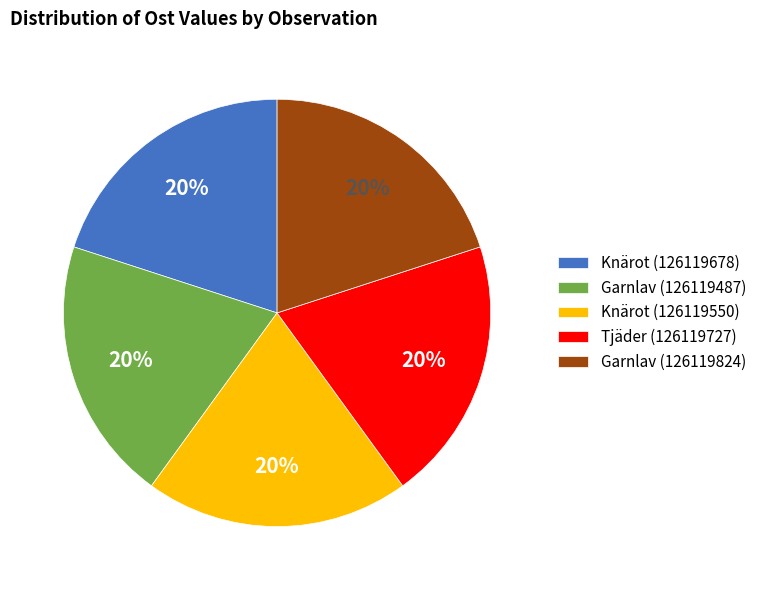

Do Tjäder (126119727) and Garnlav (126119824) together represent more than half of the pie?

No